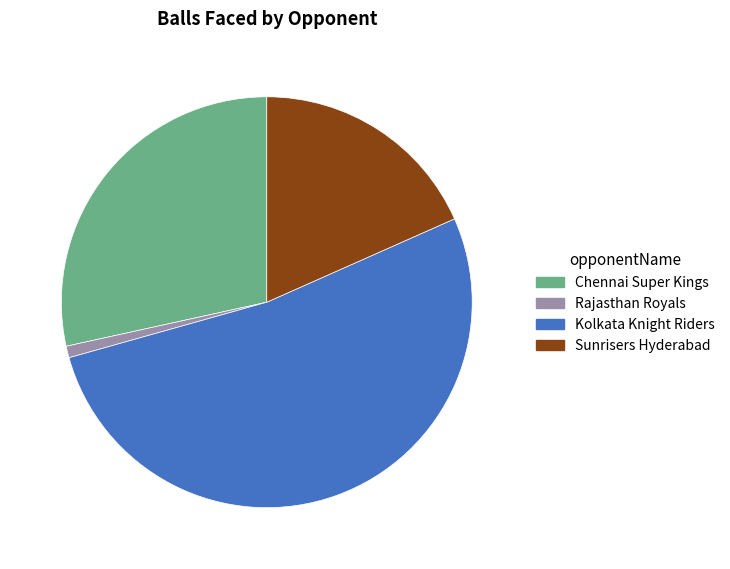

Which has a higher value, Sunrisers Hyderabad or Kolkata Knight Riders?

Kolkata Knight Riders